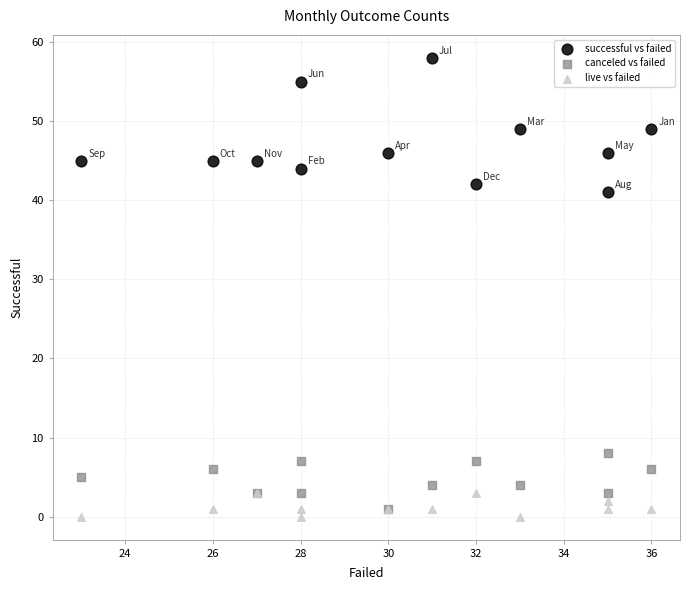

Across all series, what Y value is closest to 29?

41